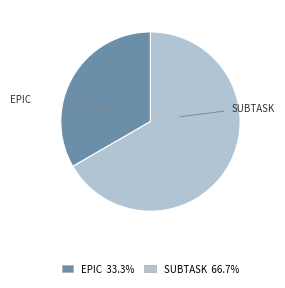

The EPIC slice represents 33% of the pie. True or false?

True